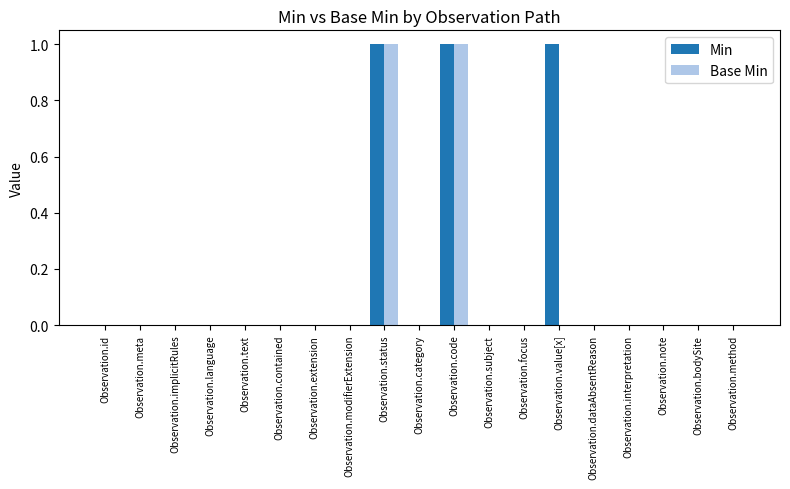

Reading left to right, transcribe all the data shown in this chart.

Min: Observation.id=0	Observation.meta=0	Observation.implicitRules=0	Observation.language=0	Observation.text=0	Observation.contained=0	Observation.extension=0	Observation.modifierExtension=0	Observation.status=1	Observation.category=0	Observation.code=1	Observation.subject=0	Observation.focus=0	Observation.value[x]=1	Observation.dataAbsentReason=0	Observation.interpretation=0	Observation.note=0	Observation.bodySite=0	Observation.method=0
Base Min: Observation.id=0	Observation.meta=0	Observation.implicitRules=0	Observation.language=0	Observation.text=0	Observation.contained=0	Observation.extension=0	Observation.modifierExtension=0	Observation.status=1	Observation.category=0	Observation.code=1	Observation.subject=0	Observation.focus=0	Observation.value[x]=0	Observation.dataAbsentReason=0	Observation.interpretation=0	Observation.note=0	Observation.bodySite=0	Observation.method=0